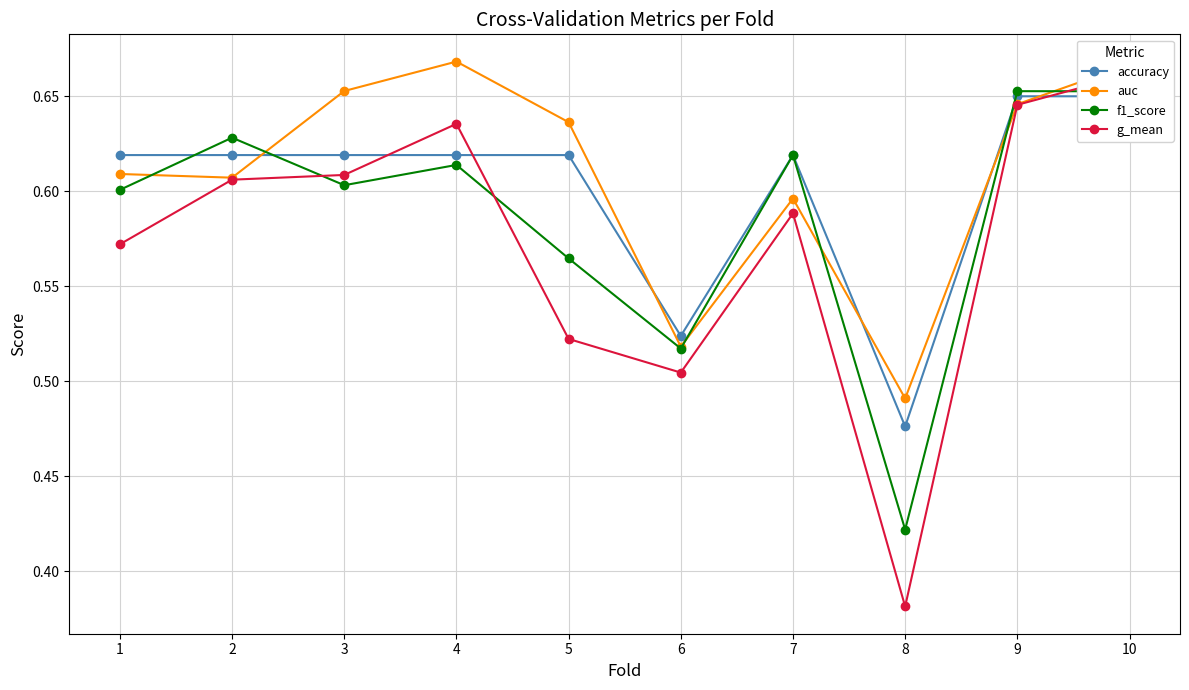

Is the value of auc at 1 greater than the value of f1_score at 1?

Yes